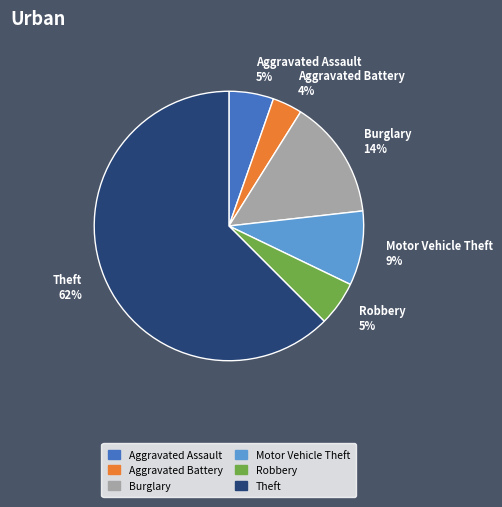

Count the number of slices in the pie.

6